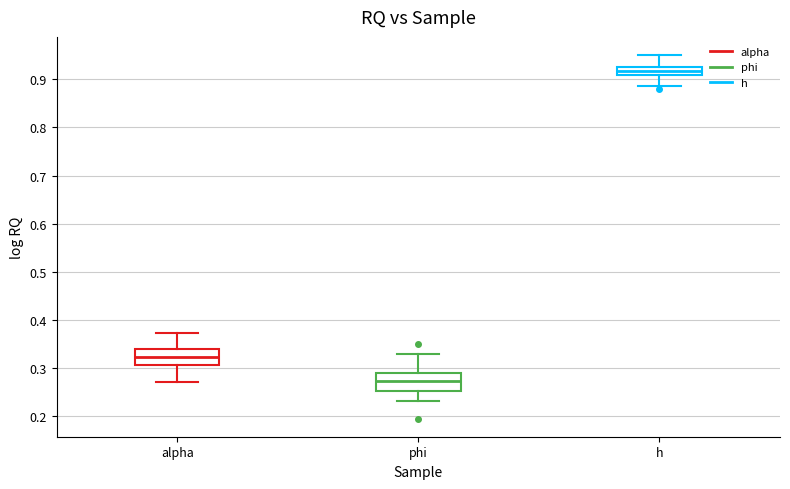

Reading left to right, read every box against the y-axis: the position of its median line, the range the box covers, and the ends of its whiskers. The values are not printed on the chart, so give them approximately, as read against the axis.

alpha: median 0.32, box 0.31 to 0.34, whiskers 0.27 to 0.37
phi: median 0.27, box 0.25 to 0.29, whiskers 0.23 to 0.33
h: median 0.92, box 0.91 to 0.93, whiskers 0.89 to 0.95